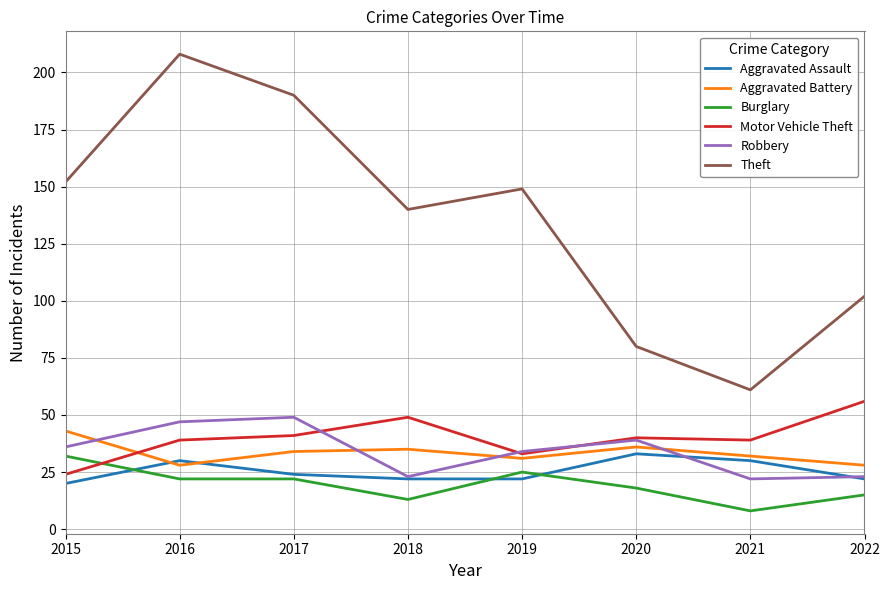

What is the sum of the Motor Vehicle Theft values at 2022 and 2017?

97